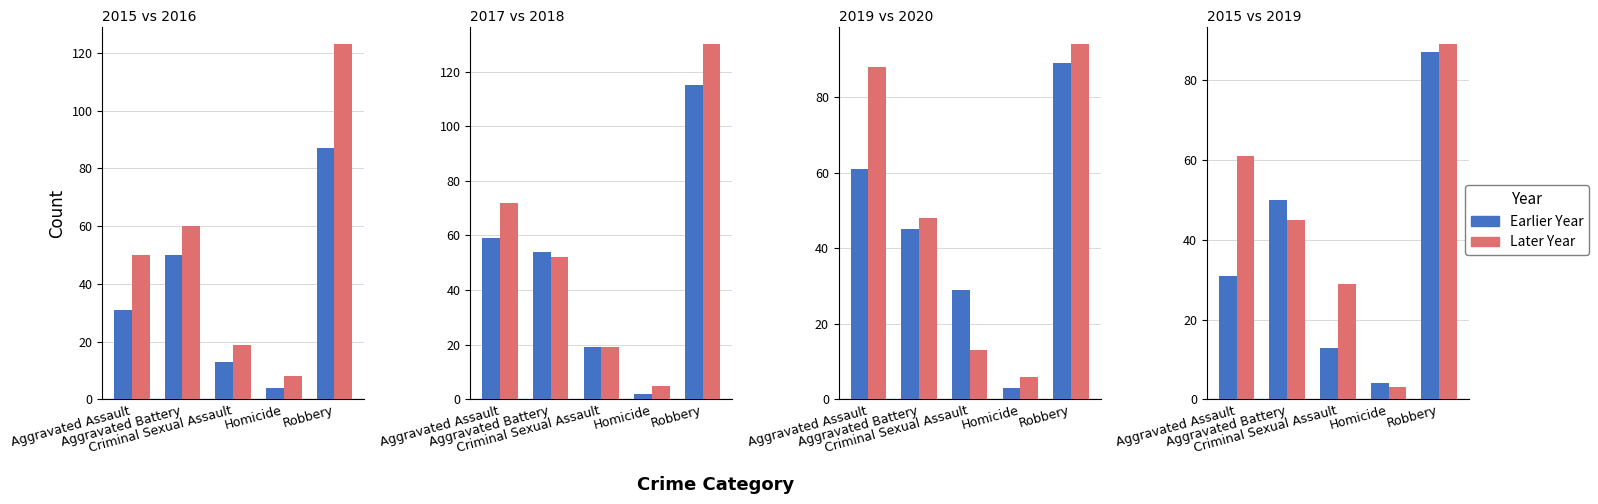

The 2016 series shows 81 at Aggravated Battery. True or false?

False